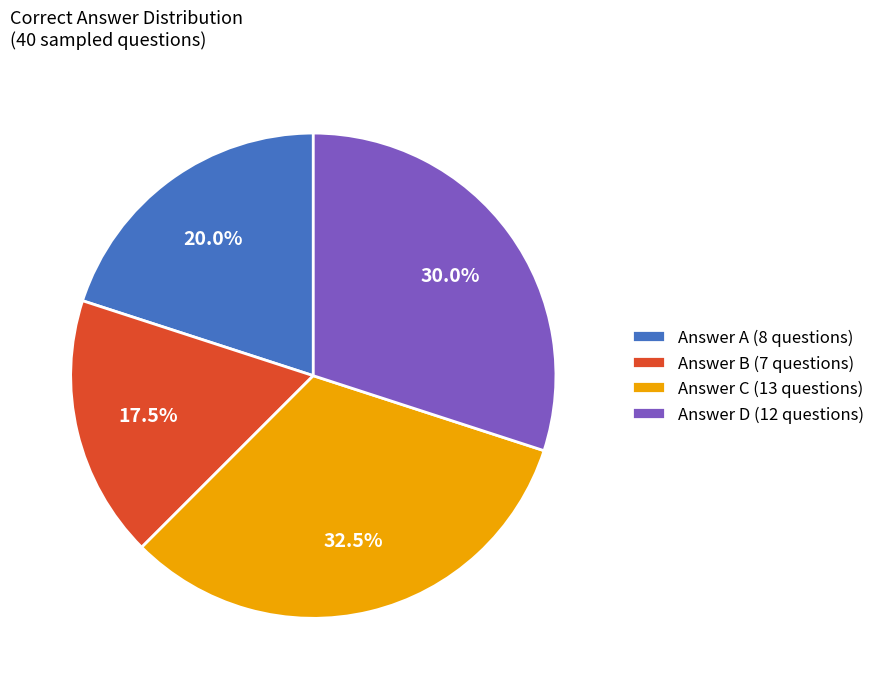

Which category has the biggest portion of the pie?

Answer C (13 questions)